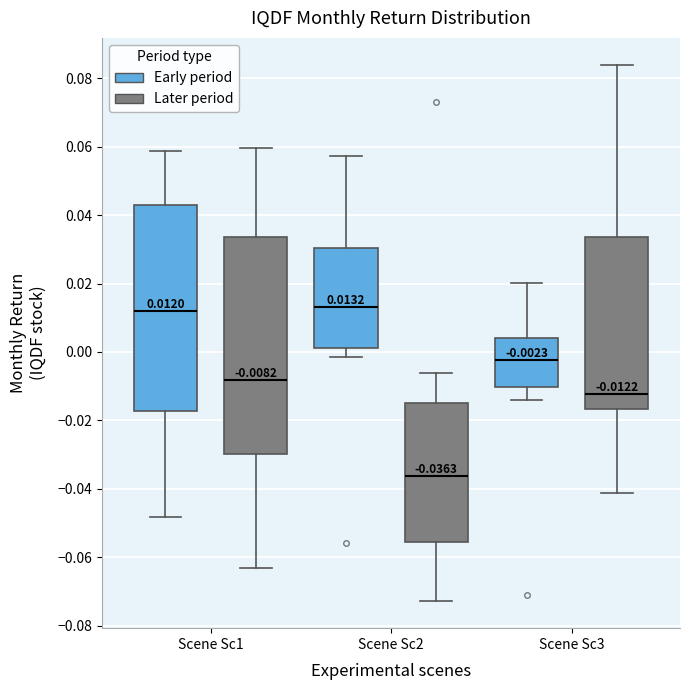

Which box is the tallest, from its lower edge to its upper edge?

Scene Sc1 (Later period)